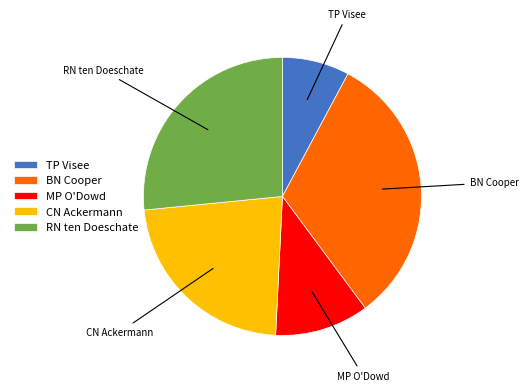

Is the sum of RN ten Doeschate and MP O'Dowd greater than half?

No